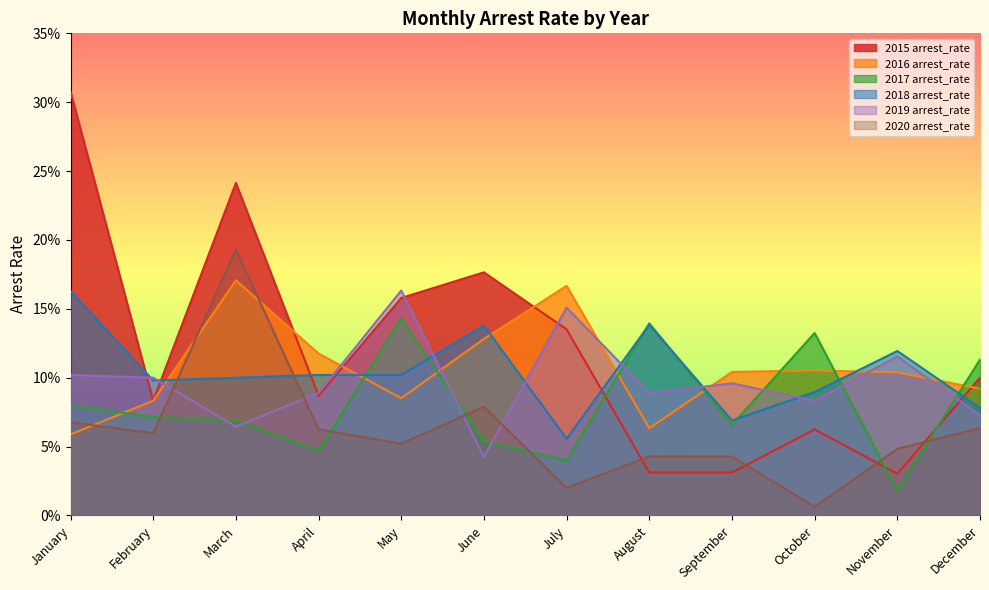

How many 2019 arrest_rate values are between 0 and 1?

12